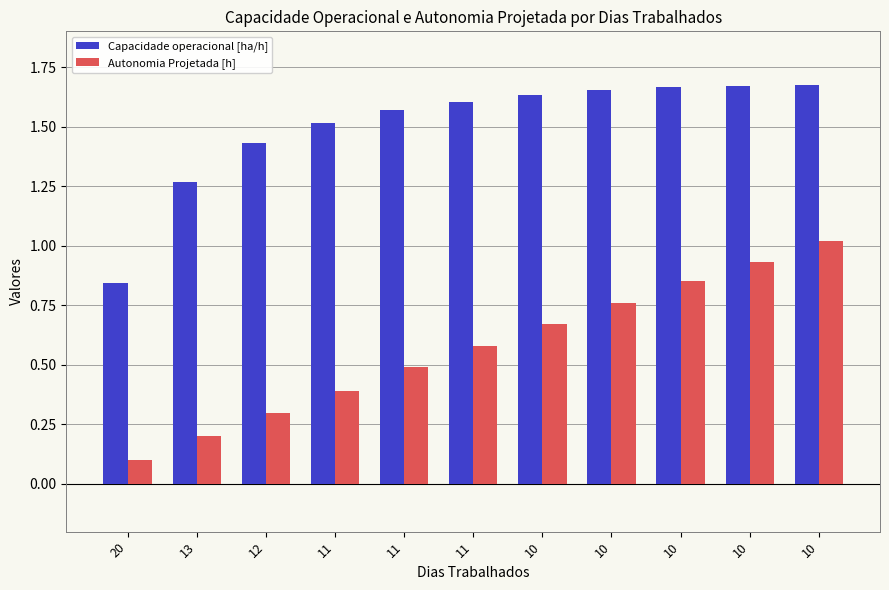

Is it true that Autonomia Projetada [h] equals 0.8 at 10?

True